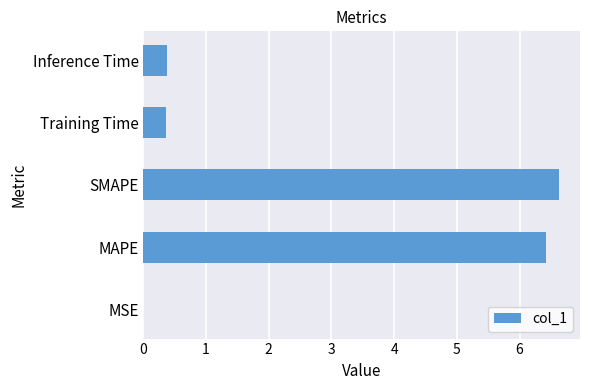

True or false: the data shows 0.4 at Inference Time.

True